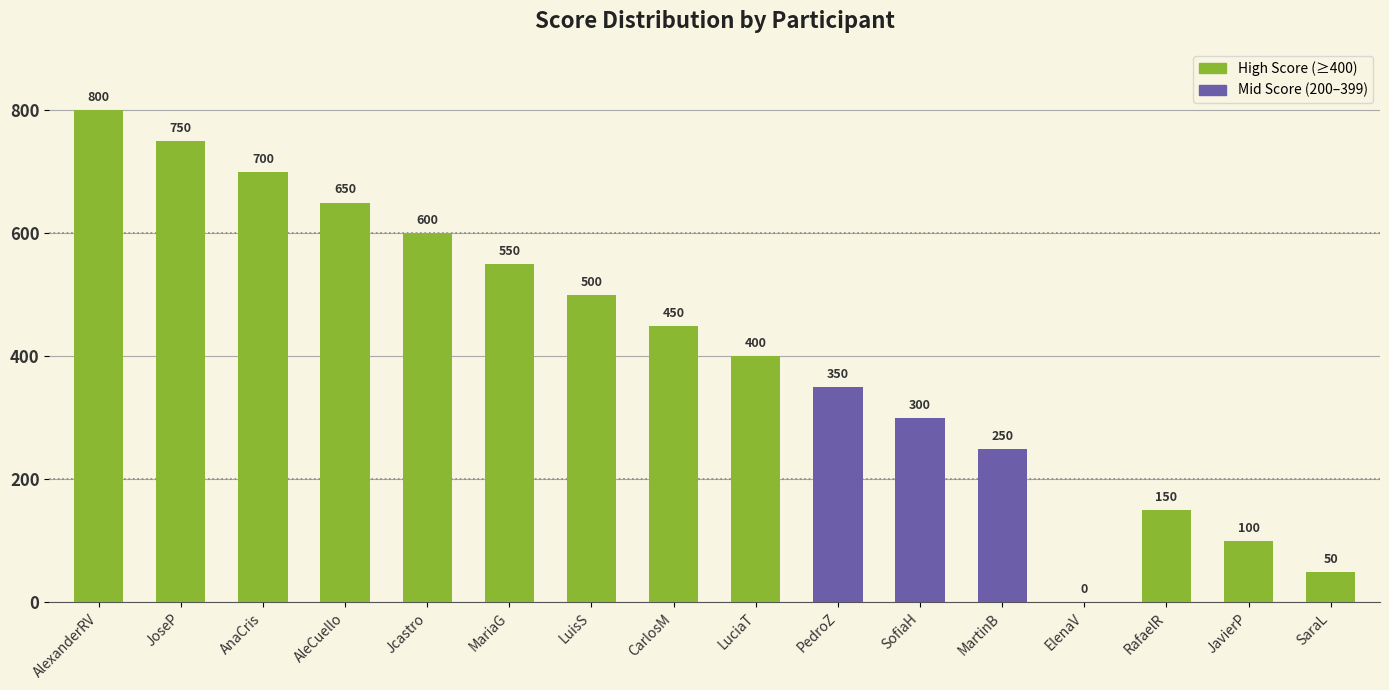

The chart shows a value of 50 at SaraL. True or false?

True